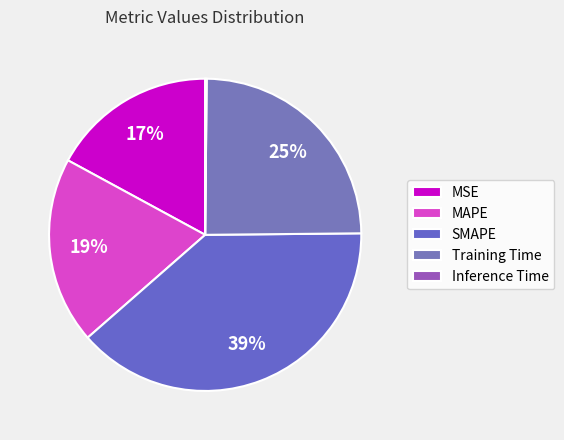

To the nearest percent, what is the difference between the MSE and Training Time slice percentages?

8%